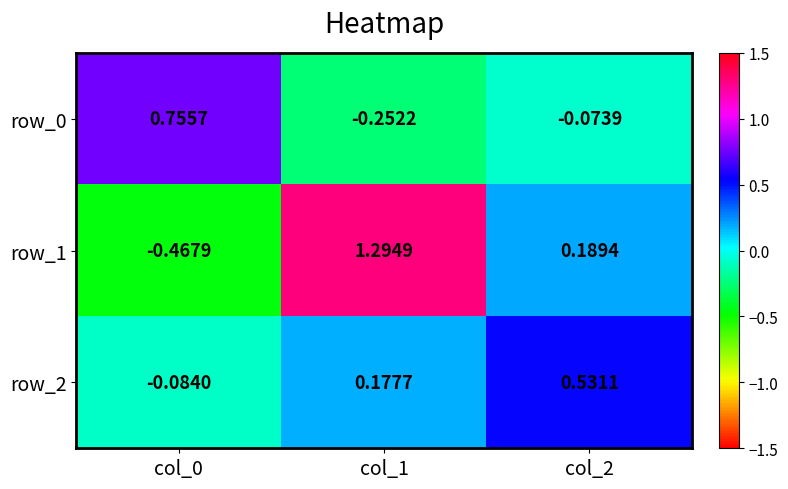

At which category is the sum across all series the highest?

col_1